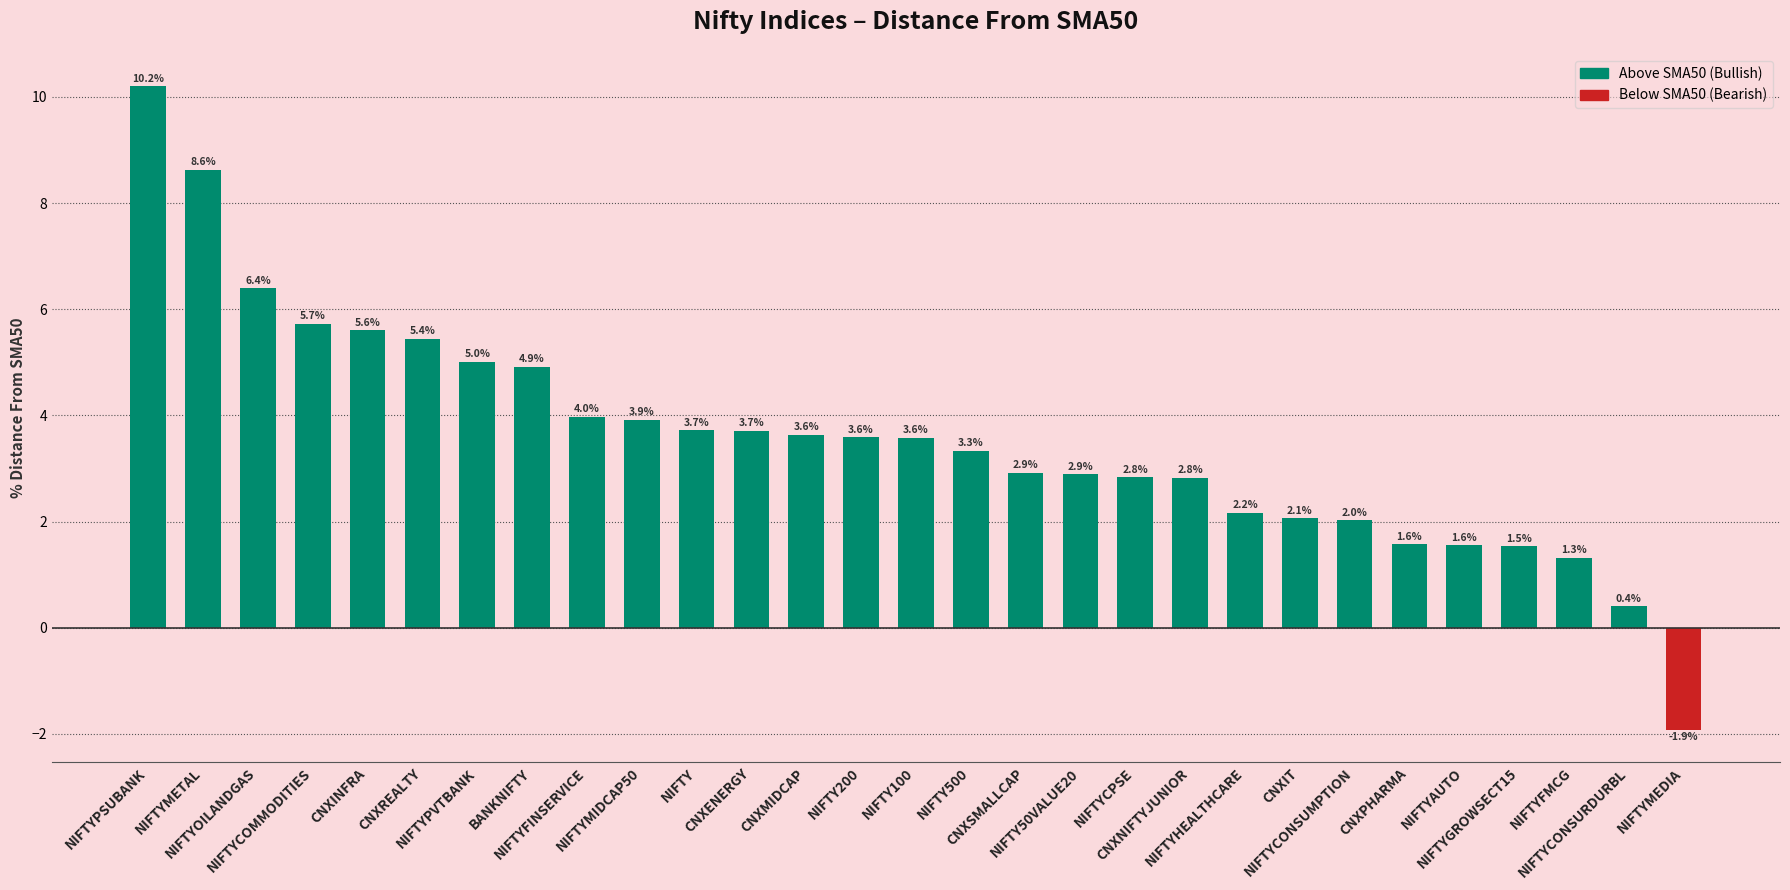

What is the maximum value shown in the chart?

10.2